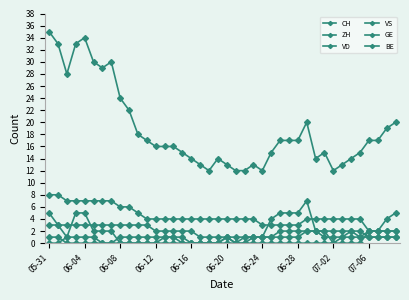

What is the difference between the maximum and minimum values in the BE series?

1